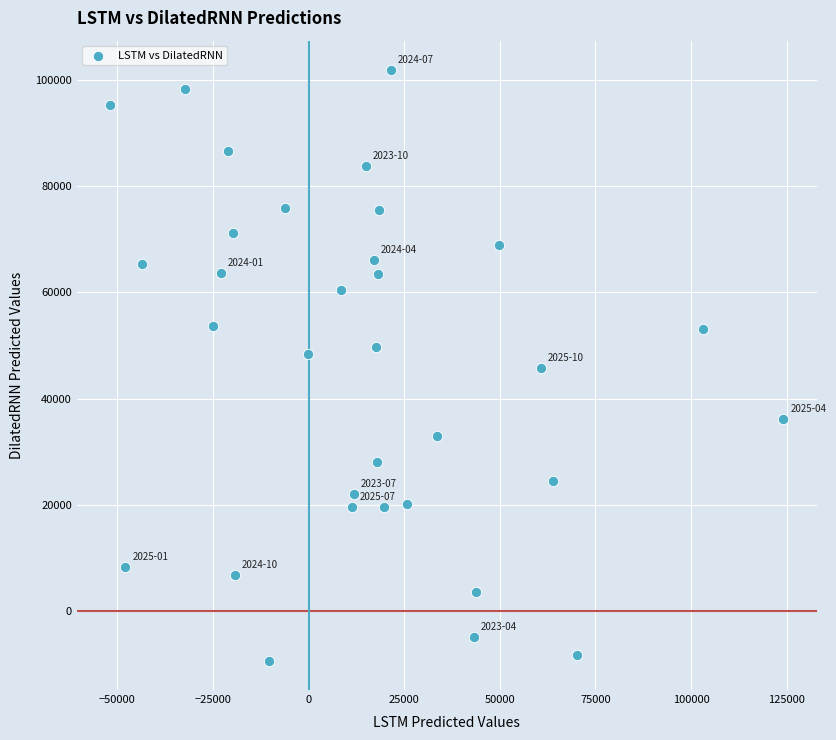

What is the range of Y values (max minus min)?

111059.0